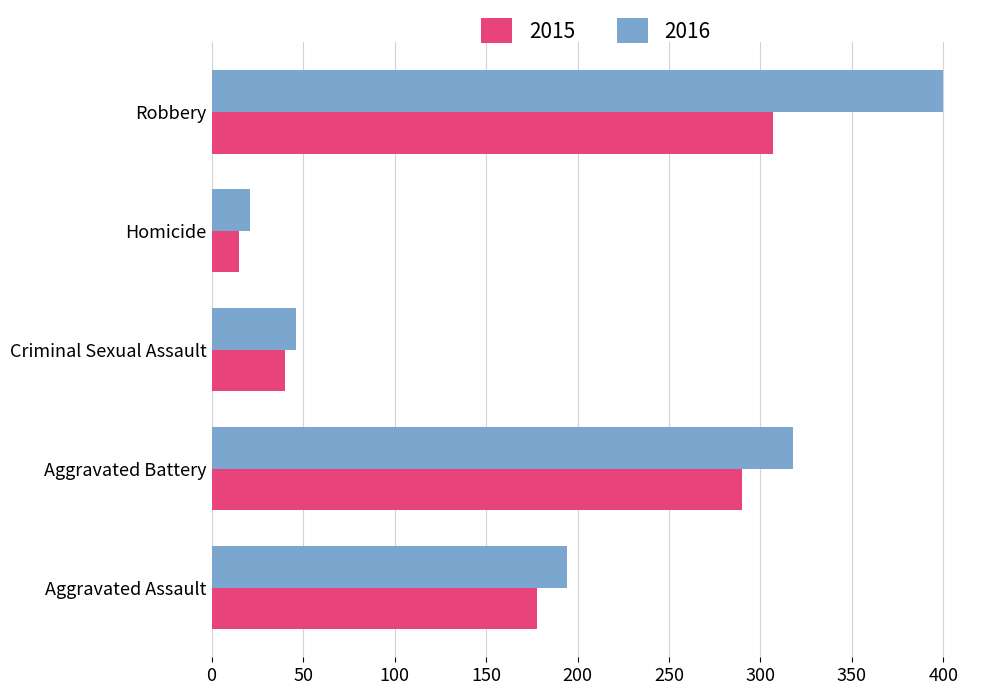

What is the smallest value displayed?

15